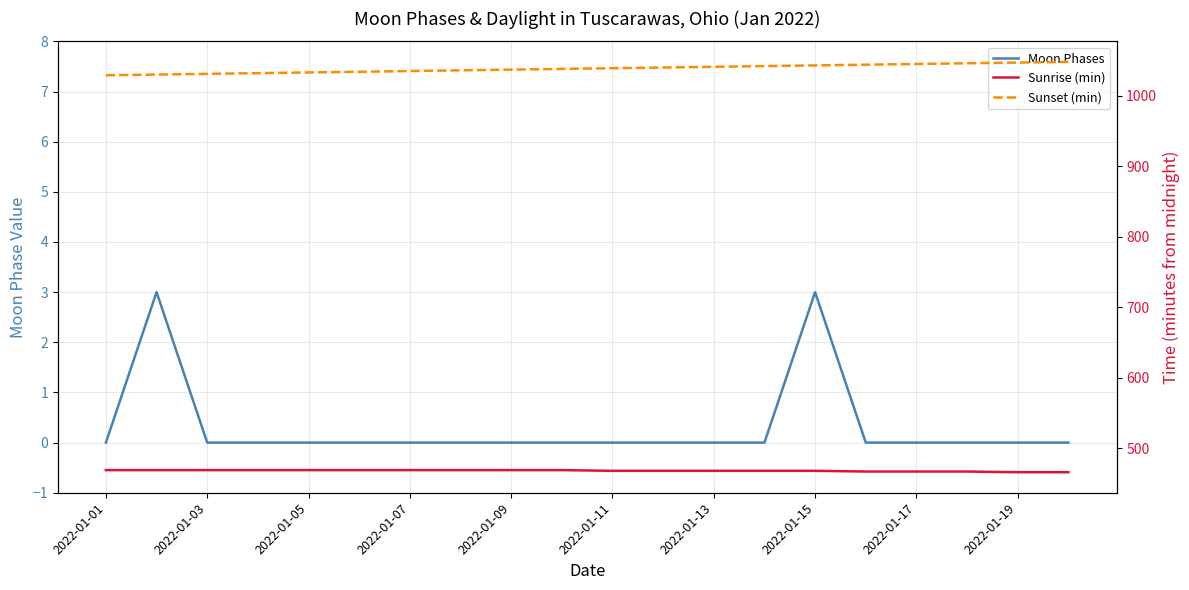

True or false: Sunrise (min) and Moon Phases intersect in this chart.

False